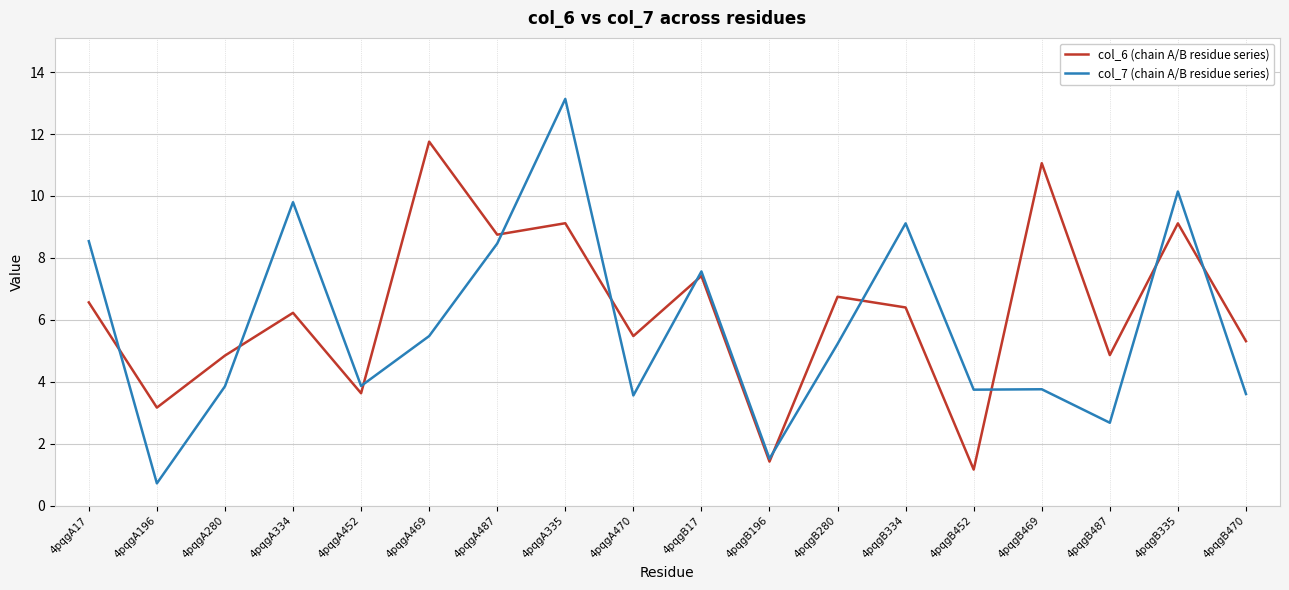

How many times do col_6 (chain A/B residue series) and col_7 (chain A/B residue series) cross each other?

11